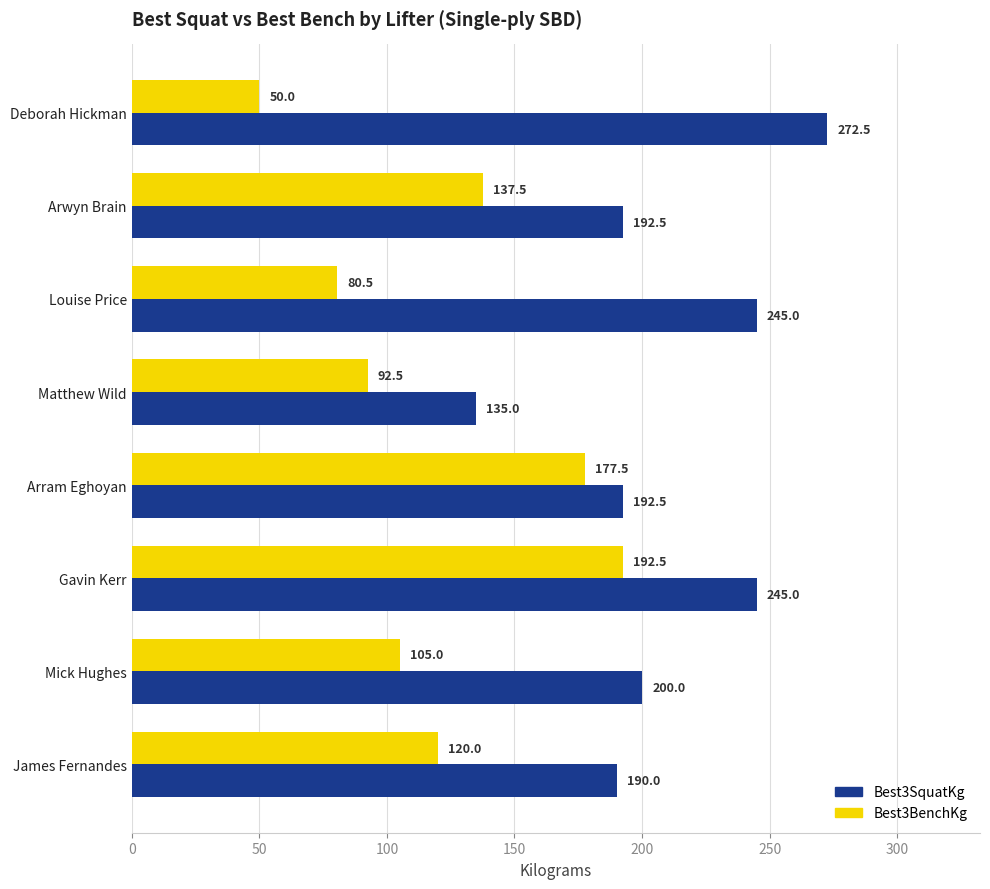

Is it true that Best3BenchKg equals 80.9 at Deborah Hickman?

False